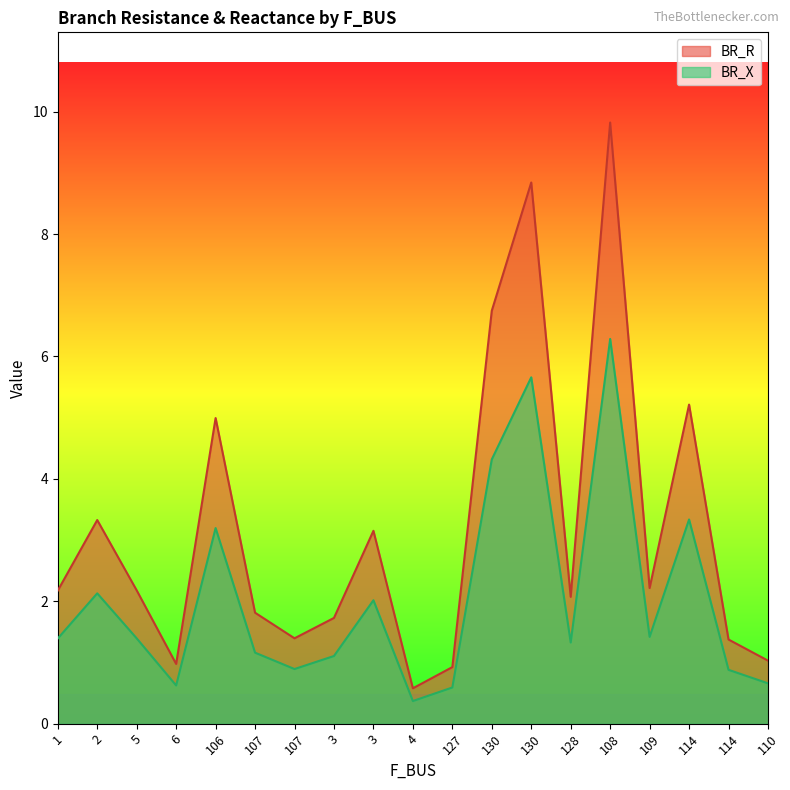

Reading right to left, extract all data points from this chart.

BR_R: 1.0	1.4	5.2	2.2	9.8	2.1	8.8	6.7	0.9	0.6	3.2	1.7	1.4	1.8	5.0	1.0	2.2	3.3	2.2
BR_X: 0.7	0.9	3.3	1.4	6.3	1.3	5.7	4.3	0.6	0.4	2.0	1.1	0.9	1.2	3.2	0.6	1.4	2.1	1.4